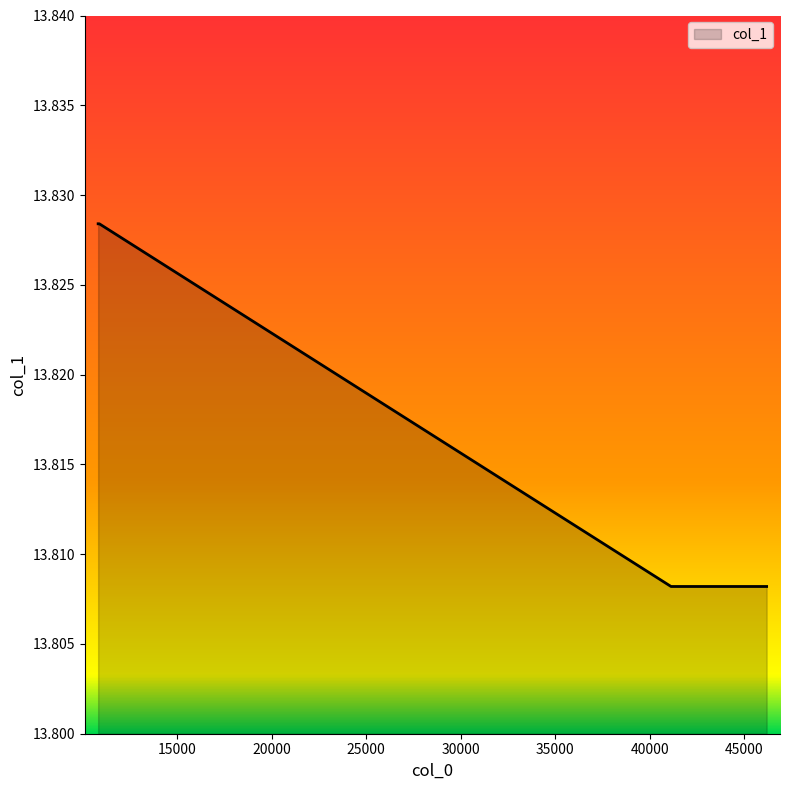

How many values are between 13 and 14?

5